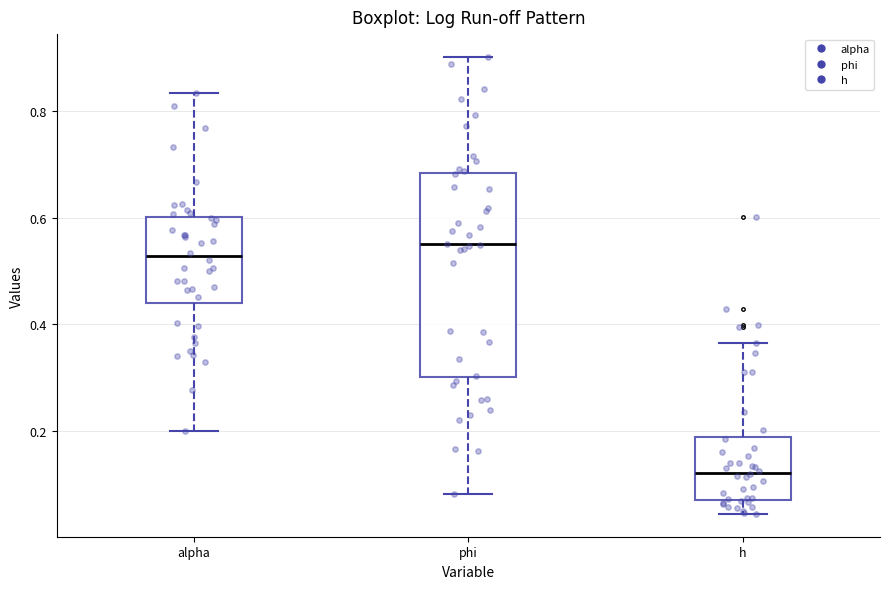

Reading left to right, transcribe this box plot: for each box, give where its median line is, the range the box spans, and where its two whiskers end, as read against the y-axis. The values are not printed on the chart, so give them approximately, as read against the axis.

alpha: median 0.52, box 0.44 to 0.60, whiskers 0.20 to 0.84
phi: median 0.54, box 0.30 to 0.68, whiskers 0.08 to 0.90
h: median 0.12, box 0.08 to 0.18, whiskers 0.04 to 0.36